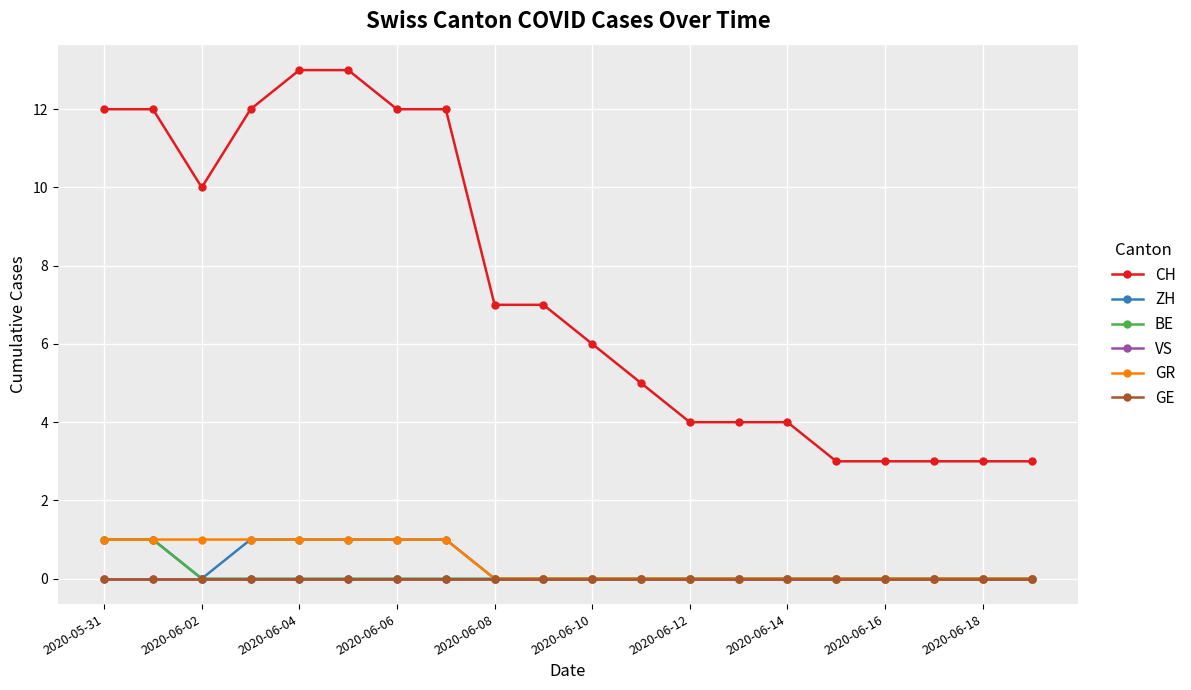

At which category is the sum across all series the highest?

2020-05-31